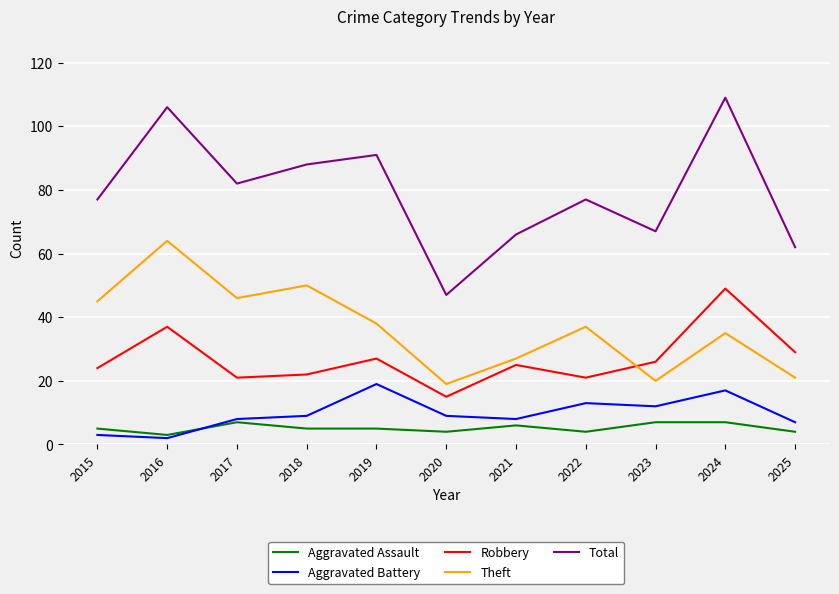

What is the spread (max minus min) of values at 2022?

73